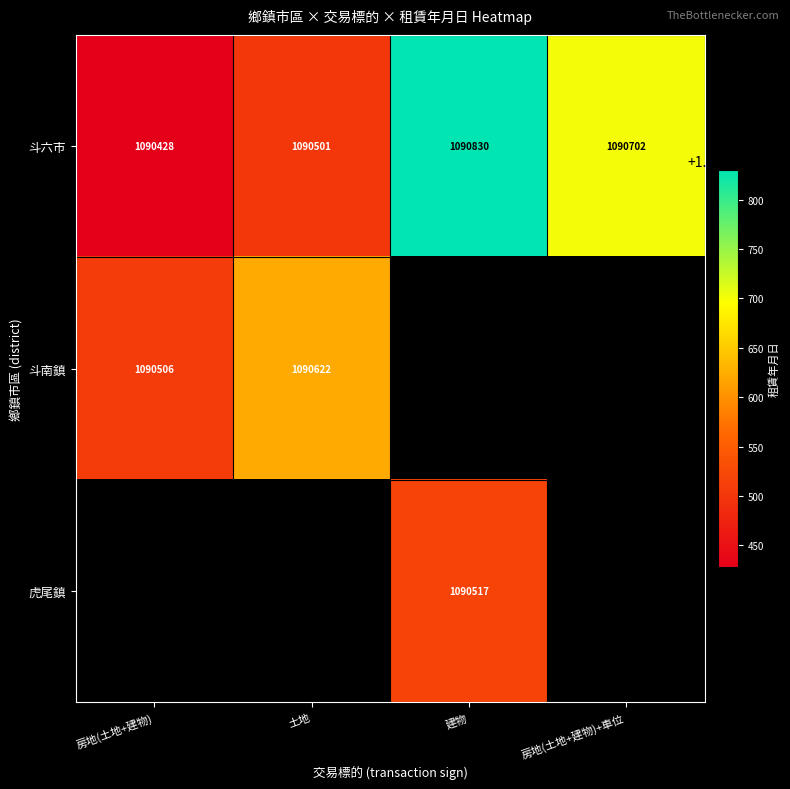

At which label is 斗六市 closest to 1090629?

房地(土地+建物)+車位